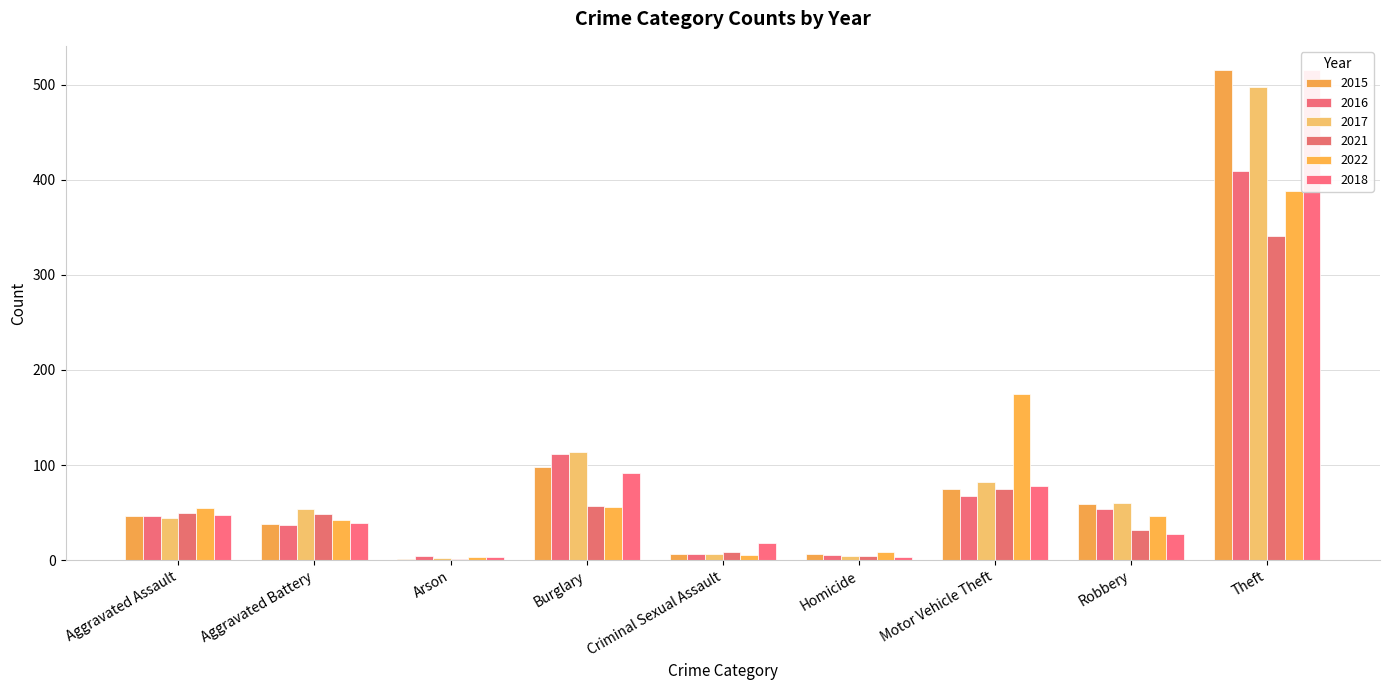

Read the 2016 value at Aggravated Battery, to the nearest 5.

35